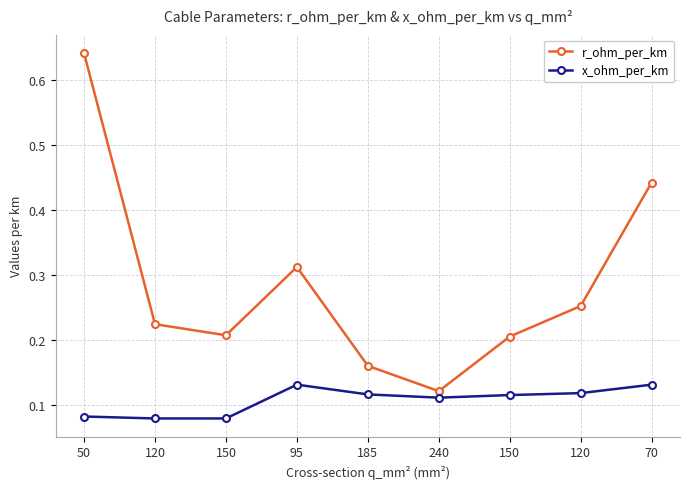

Which series has the largest total across all categories?

r_ohm_per_km